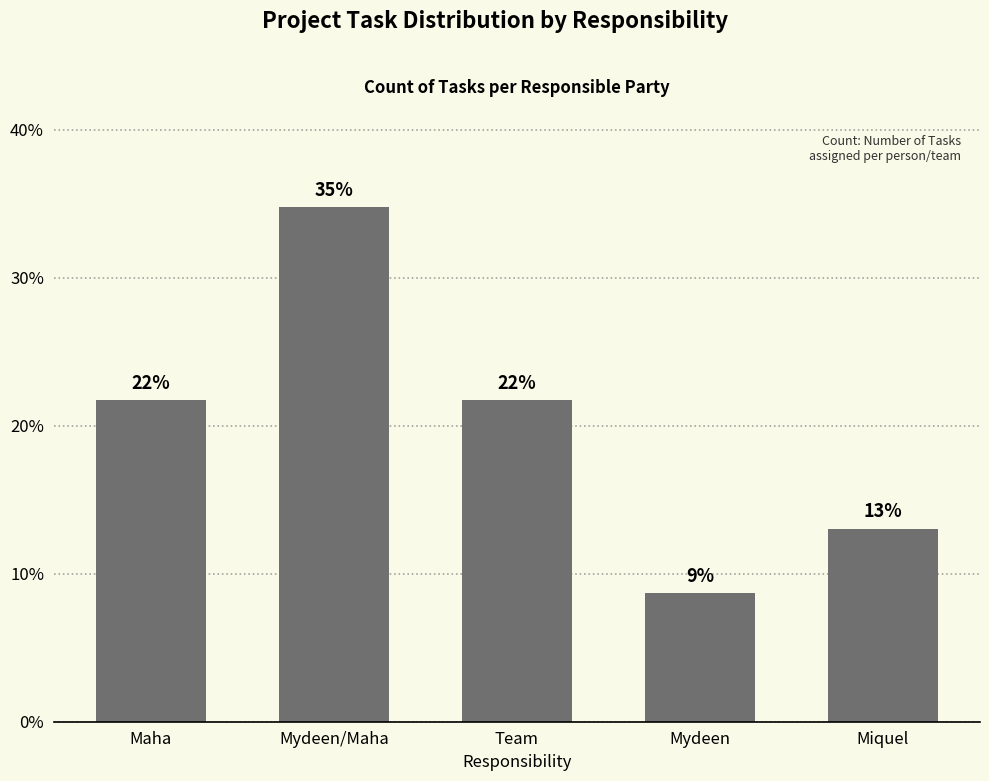

List the labels in order of value, largest first.

Mydeen/Maha, Maha, Team, Miquel, Mydeen